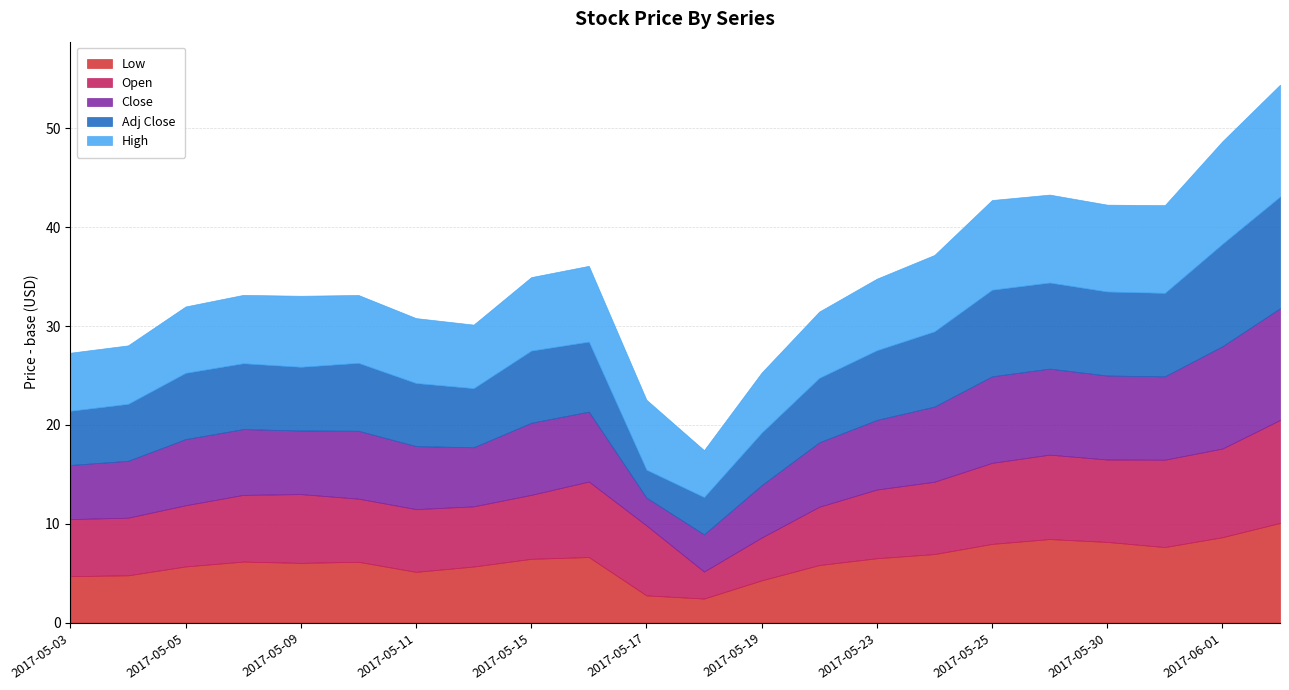

After their last crossing, which series has the higher values: Close or Open?

Close